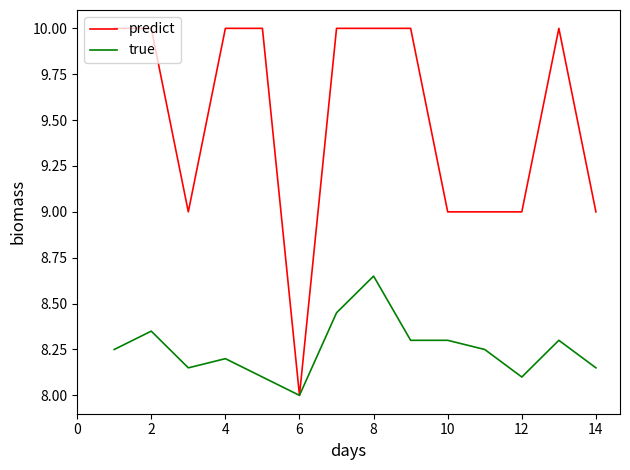

What is the greatest value displayed?

10.0